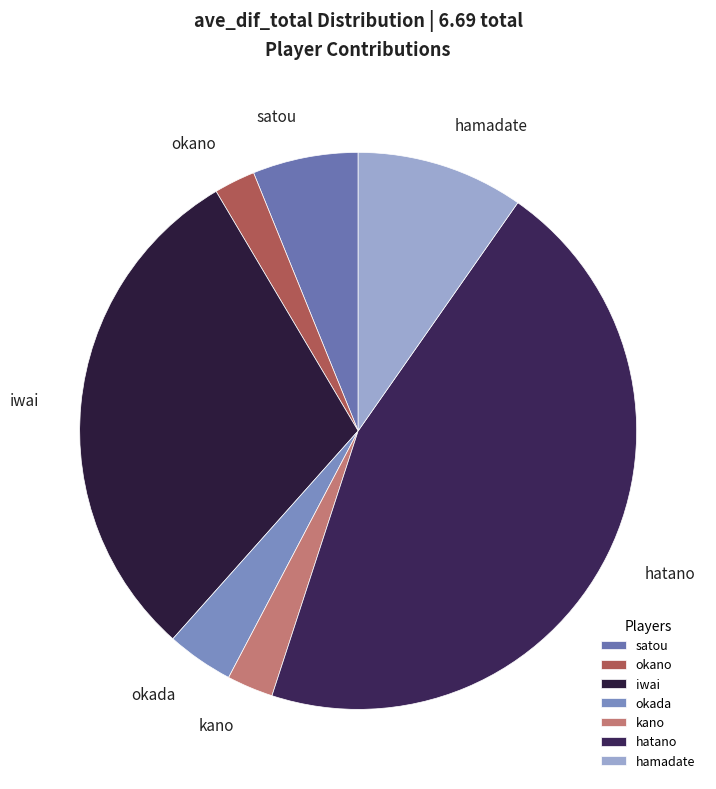

Between hamadate and okada, which is larger?

hamadate